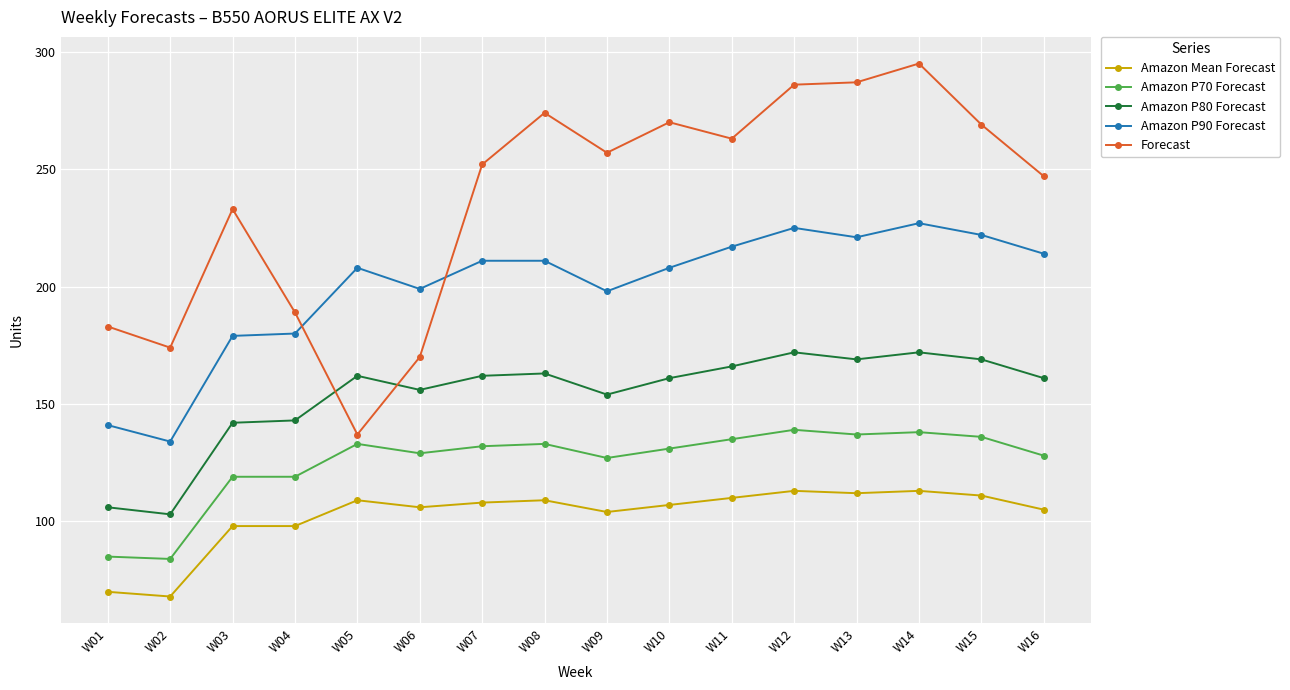

Which series has the largest range (max minus min)?

Forecast